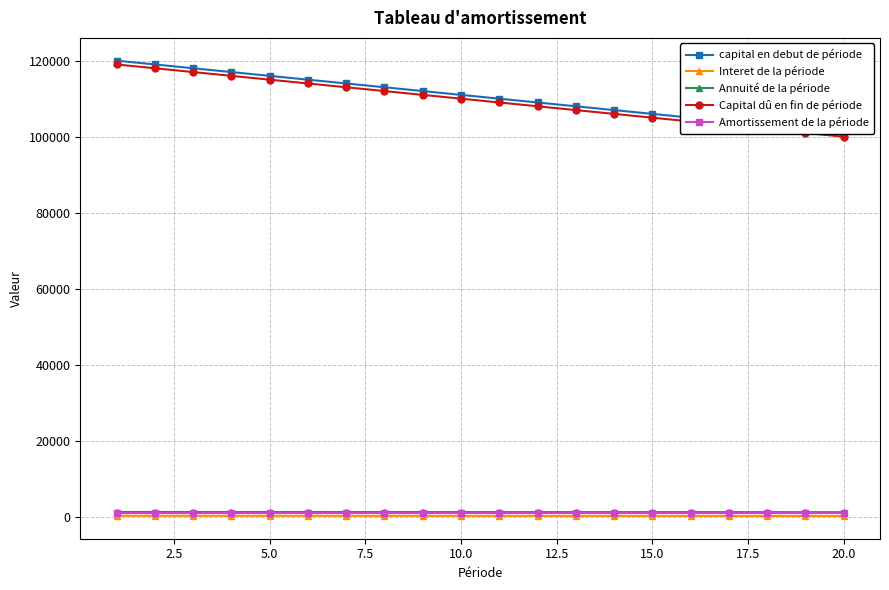

Reading left to right, extract all data points from this chart.

capital en debut de période: 120000.0	119000.0	118000.0	117000.0	116000.0	115000.0	114000.0	113000.0	112000.0	111000.0	110000.0	109000.0	108000.0	107000.0	106000.0	105000.0	104000.0	103000.0	102000.0	101000.0
Interet de la période: 300.0	297.5	295.0	292.5	290.0	287.5	285.0	282.5	280.0	277.5	275.0	272.5	270.0	267.5	265.0	262.5	260.0	257.5	255.0	252.5
Annuité de la période: 1300.0	1297.5	1295.0	1292.5	1290.0	1287.5	1285.0	1282.5	1280.0	1277.5	1275.0	1272.5	1270.0	1267.5	1265.0	1262.5	1260.0	1257.5	1255.0	1252.5
Capital dû en fin de période: 119000.0	118000.0	117000.0	116000.0	115000.0	114000.0	113000.0	112000.0	111000.0	110000.0	109000.0	108000.0	107000.0	106000.0	105000.0	104000.0	103000.0	102000.0	101000.0	100000.0
Amortissement de la période: 1000.0	1000.0	1000.0	1000.0	1000.0	1000.0	1000.0	1000.0	1000.0	1000.0	1000.0	1000.0	1000.0	1000.0	1000.0	1000.0	1000.0	1000.0	1000.0	1000.0